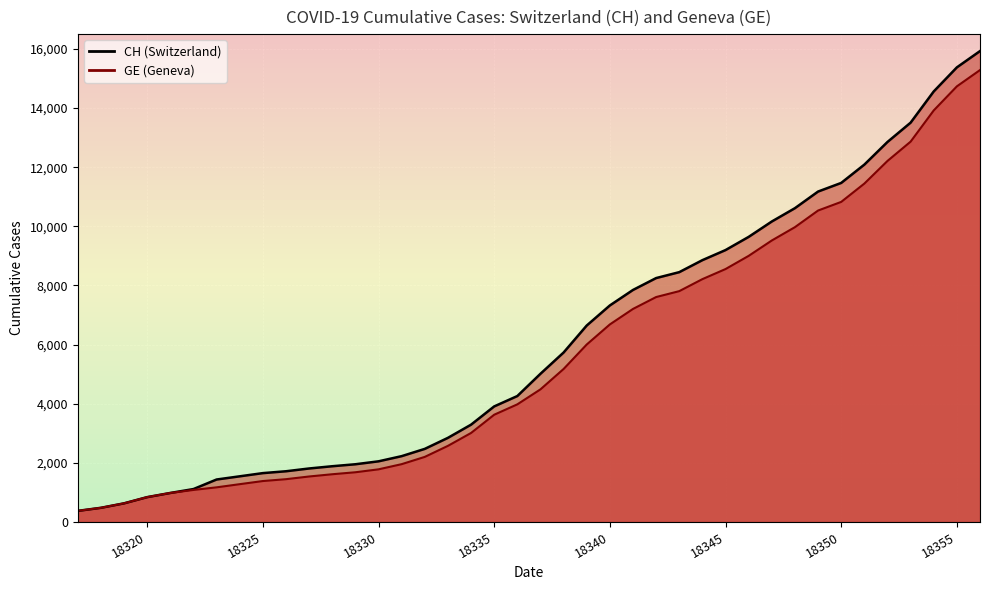

Rank the series at 18325 from highest to lowest value.

CH, GE